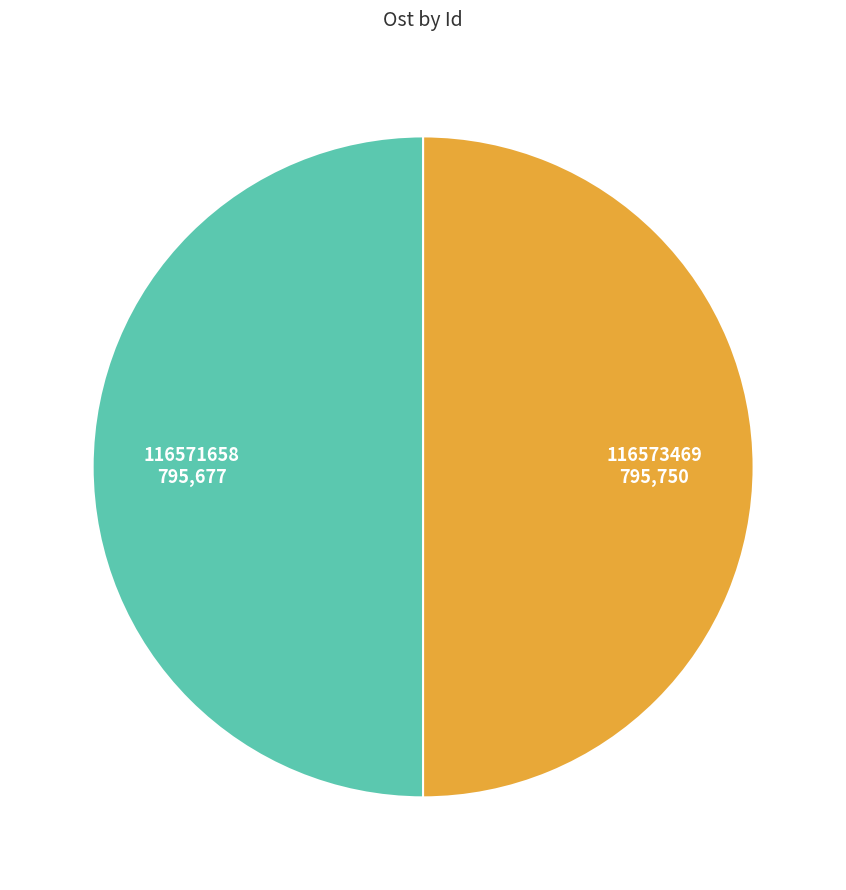

Approximately how many times larger is the value at 116573469 compared to 116571658?

1.0